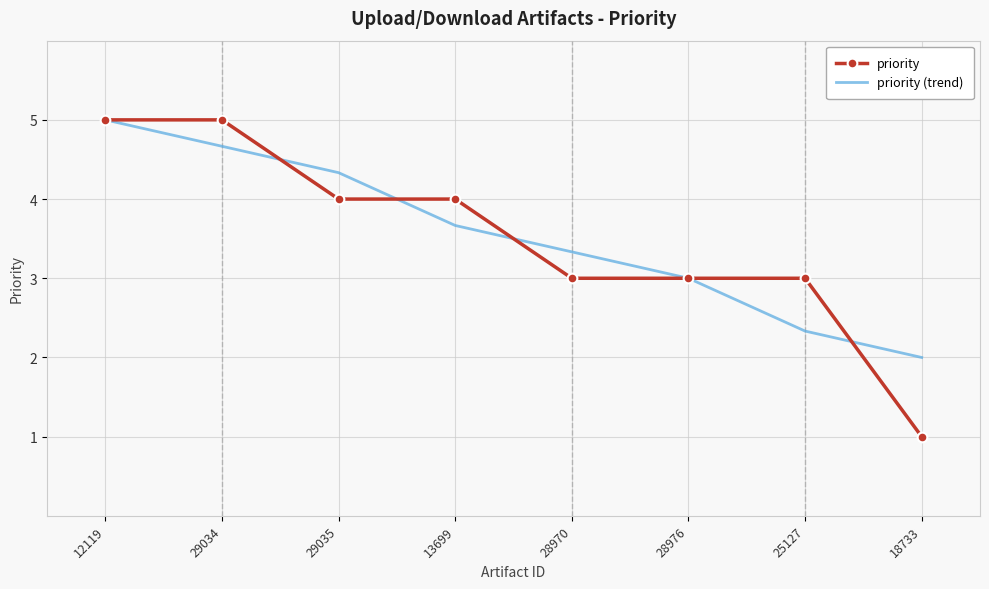

The value of priority at 28976 is 0.8. True or false?

False